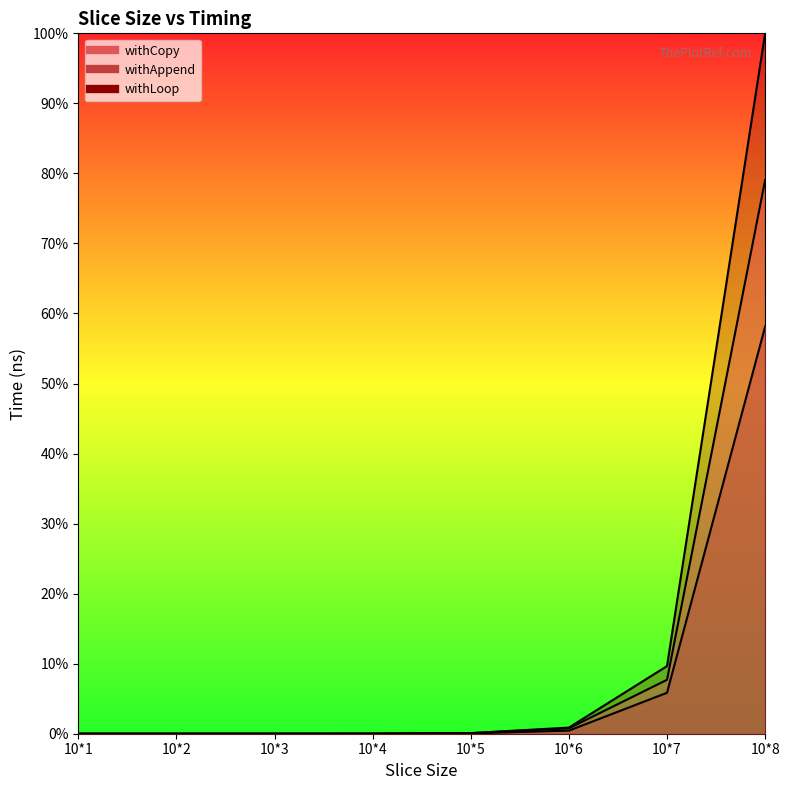

Reading right to left, extract all data points from this chart.

withLoop: 10*8=100.0	10*7=9.7	10*6=0.9	10*5=0.1	10*4=0.0	10*3=0.0	10*2=0.0	10*1=0.0
withCopy: 10*8=79.0	10*7=7.7	10*6=0.8	10*5=0.1	10*4=0.0	10*3=0.0	10*2=0.0	10*1=0.0
withAppend: 10*8=58.1	10*7=5.8	10*6=0.4	10*5=0.0	10*4=0.0	10*3=0.0	10*2=0.0	10*1=0.0